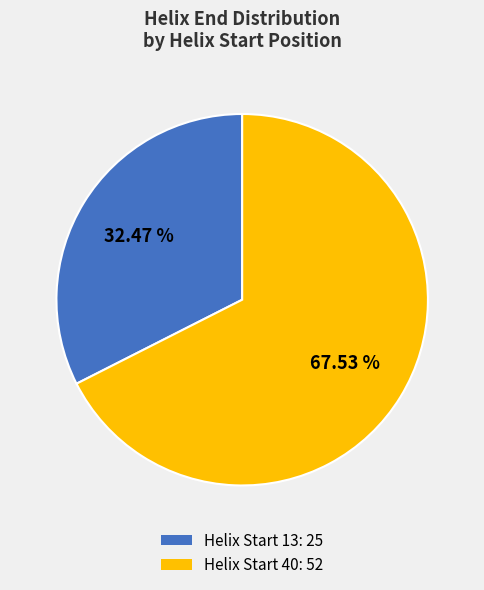

How many segments does this pie chart have?

2